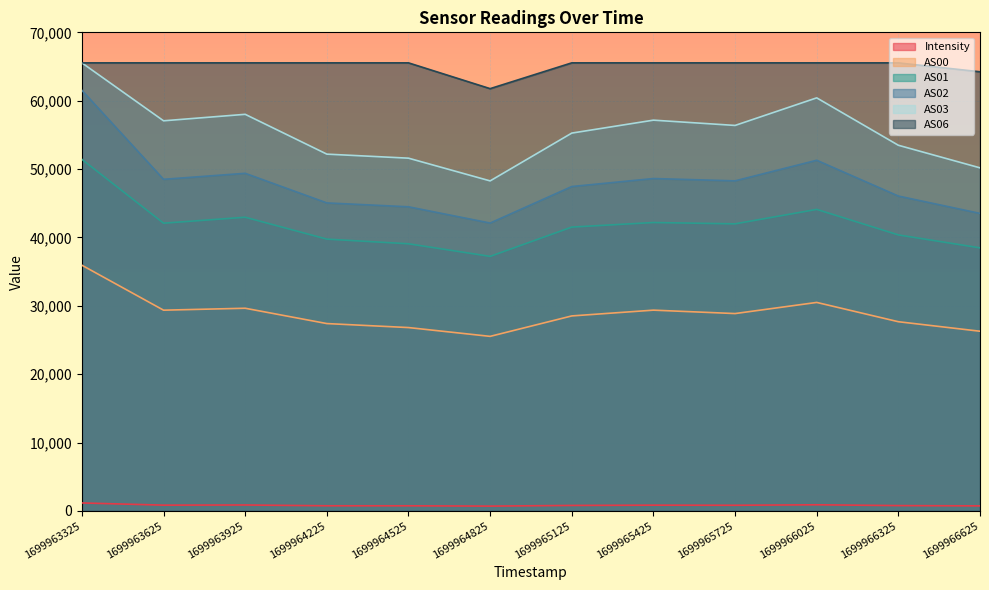

Where is the first local maximum for AS02?

1699963925